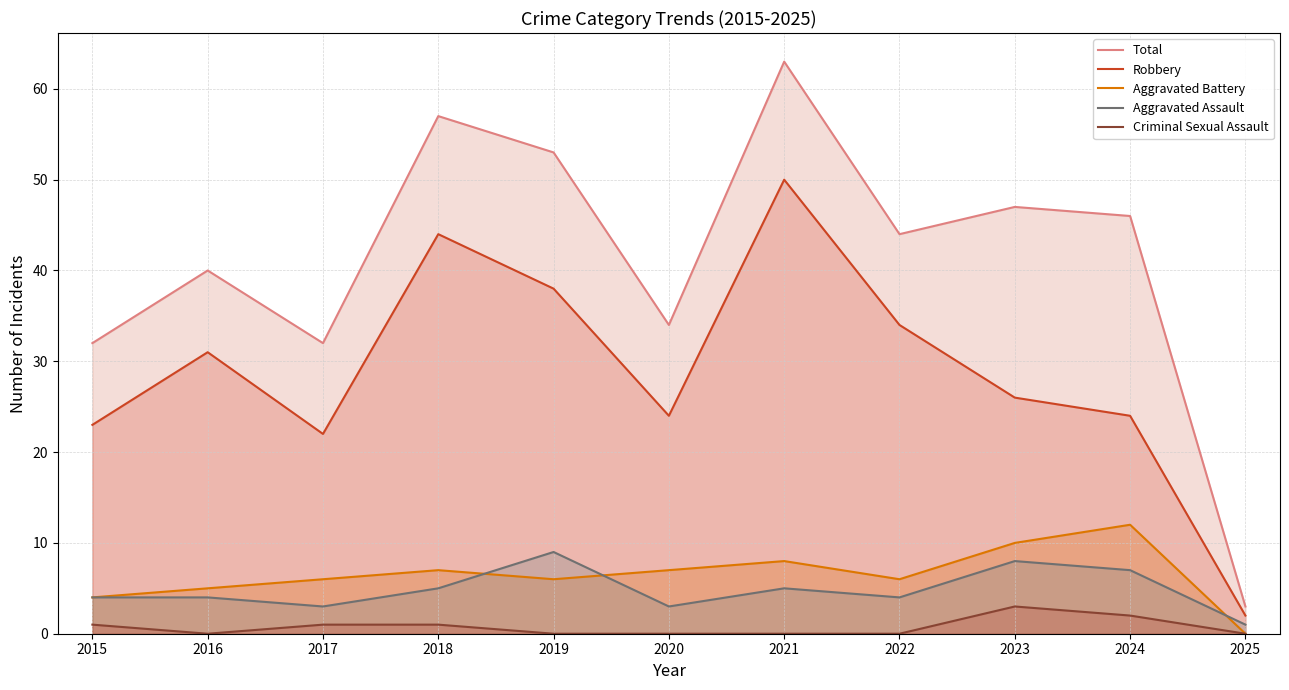

How many values in the Total series exceed 44?

5